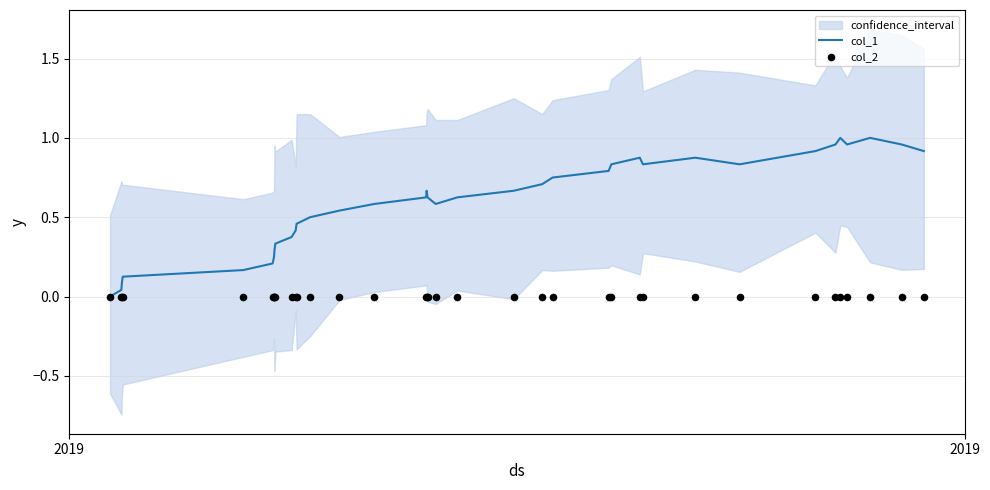

Which series has the widest spread of Y values?

col_1